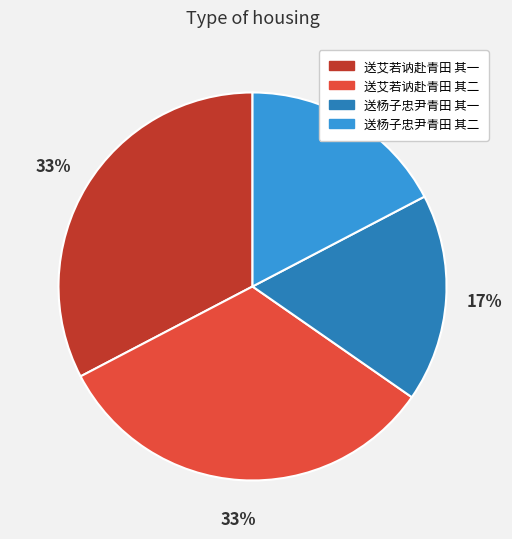

To the nearest percent, what is the combined percentage of 送杨子忠尹青田 其二 and 送艾若讷赴青田 其二?

50%